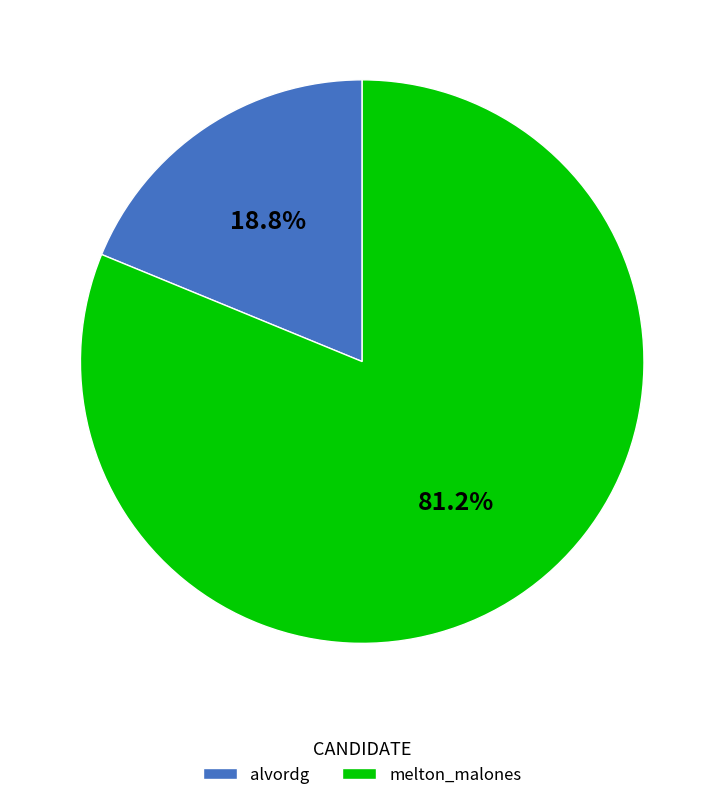

To the nearest percent, what portion does melton_malones represent?

81%